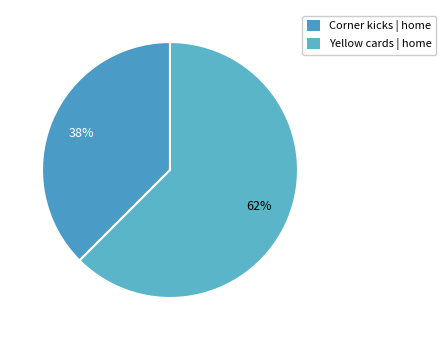

To the nearest percent, what percentage of the pie is Yellow cards?

62%